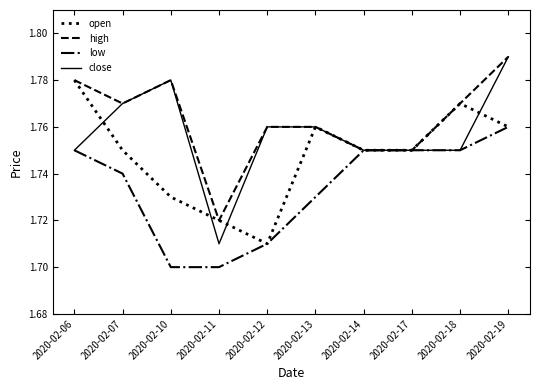

Is this an area chart (filled region under the line)?

No